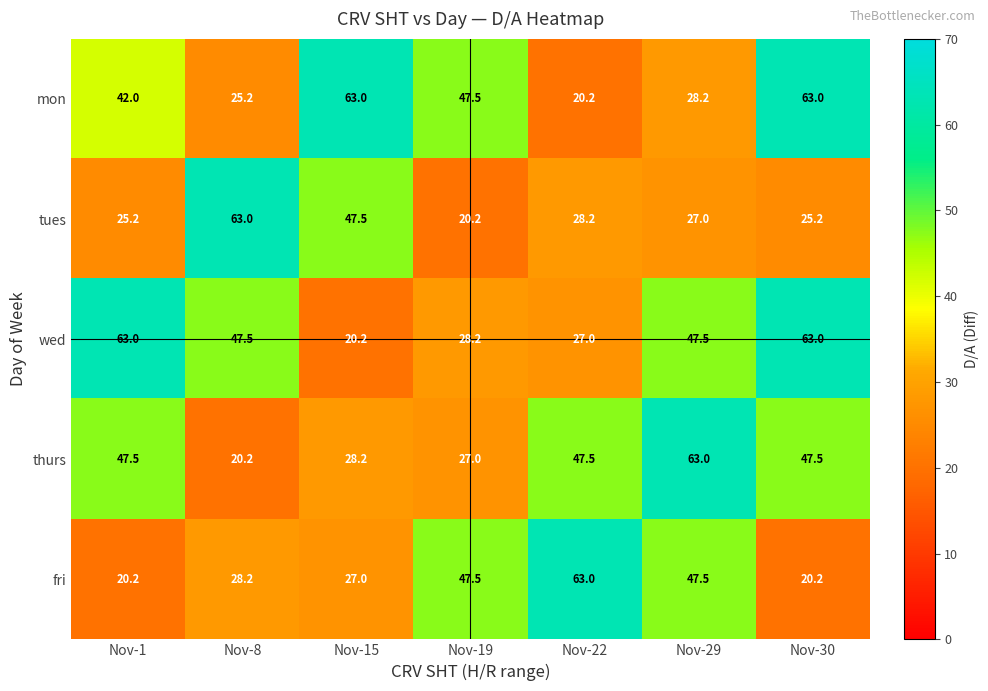

What is the average value of the fri series?

36.2